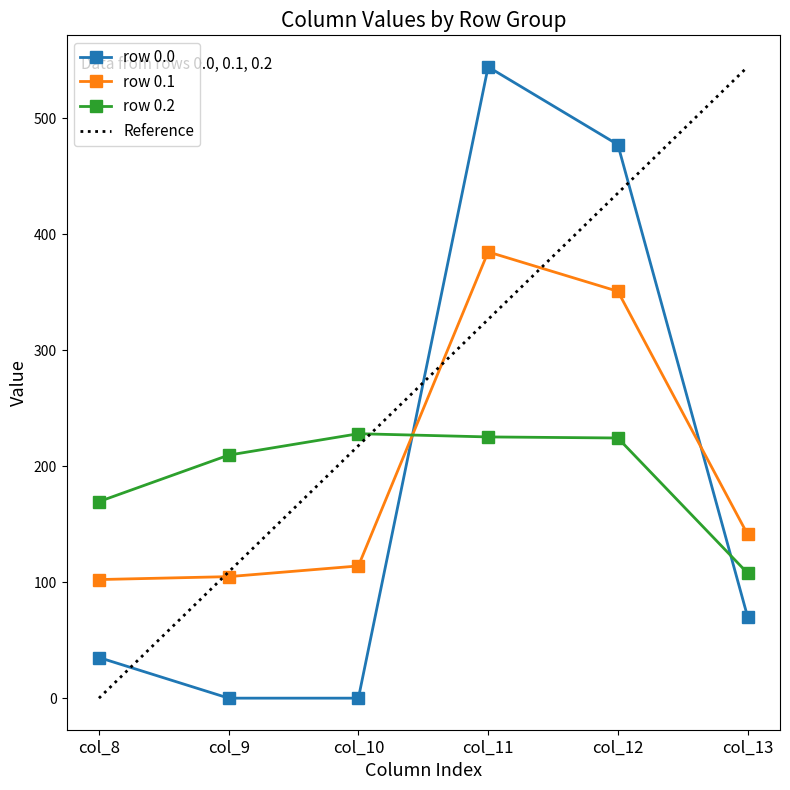

What is the sum of the row 0.1 values at col_11 and col_10?

498.7